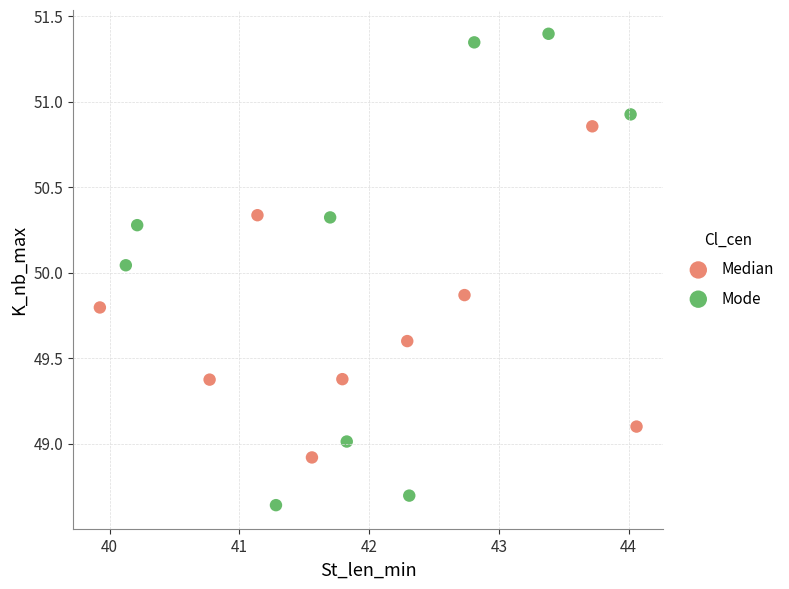

Which series has the widest spread of Y values?

Mode